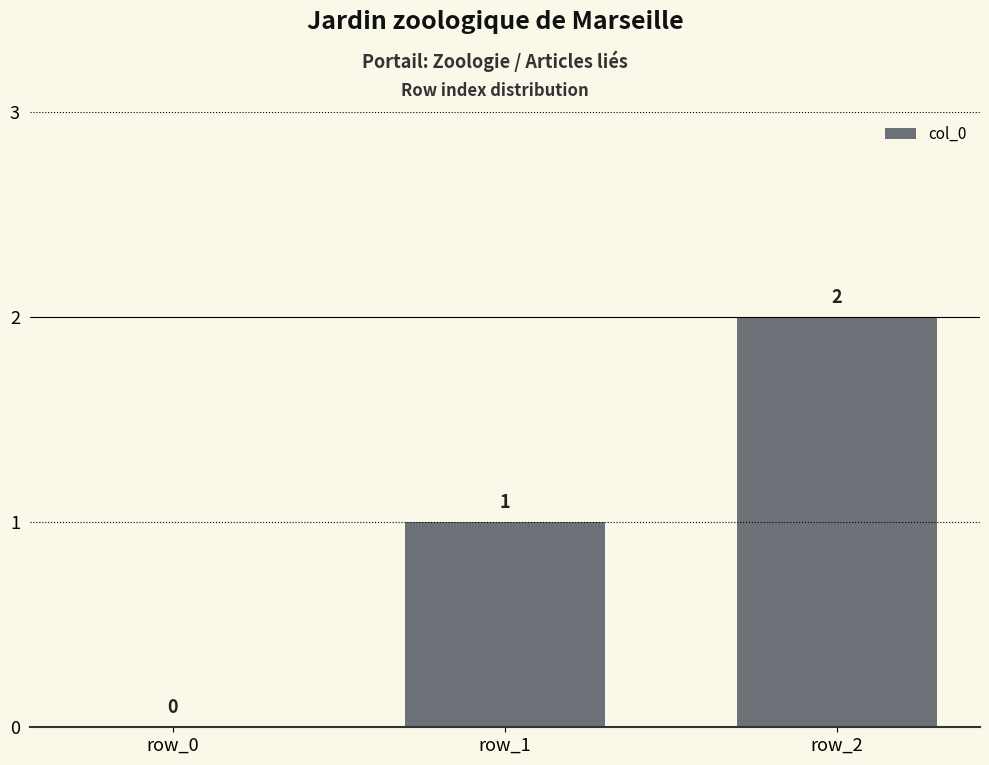

Read the value at row_2.

2